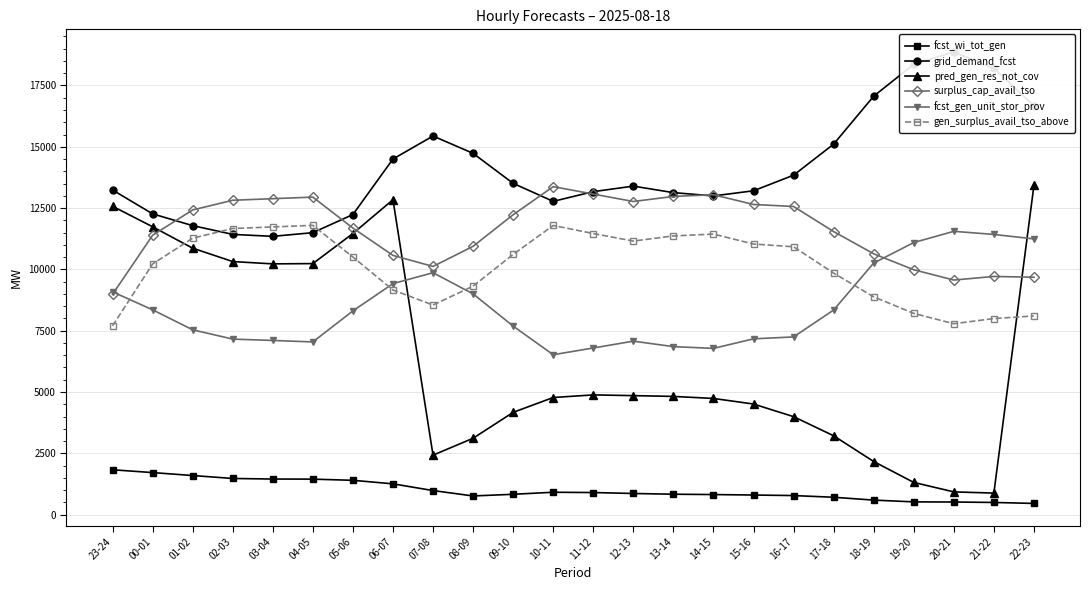

What is the sum of the surplus_cap_avail_tso values at 04-05 and 13-14?

25922